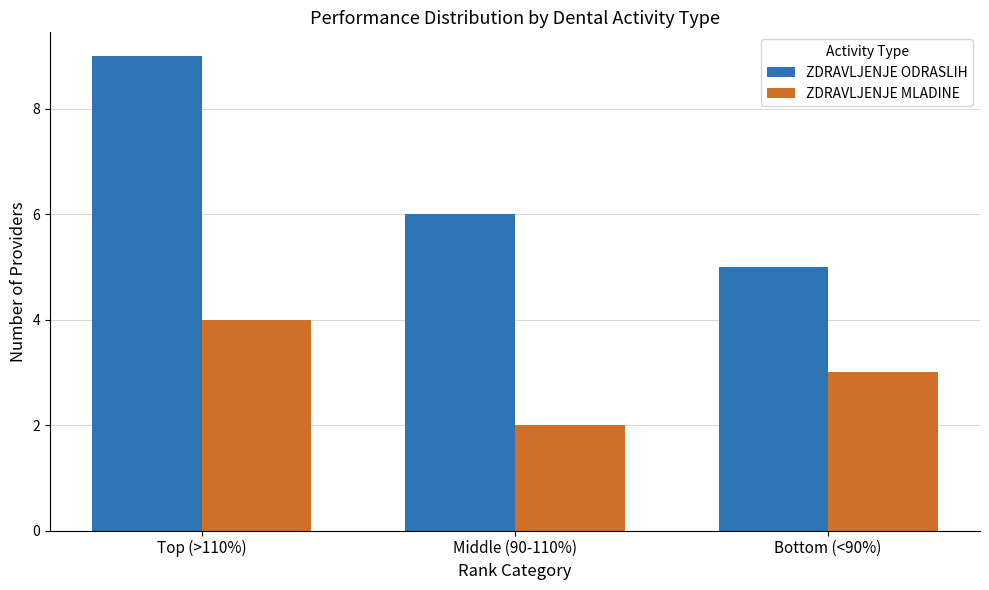

What is the label of the 3rd bar from the right?

Top (>110%)